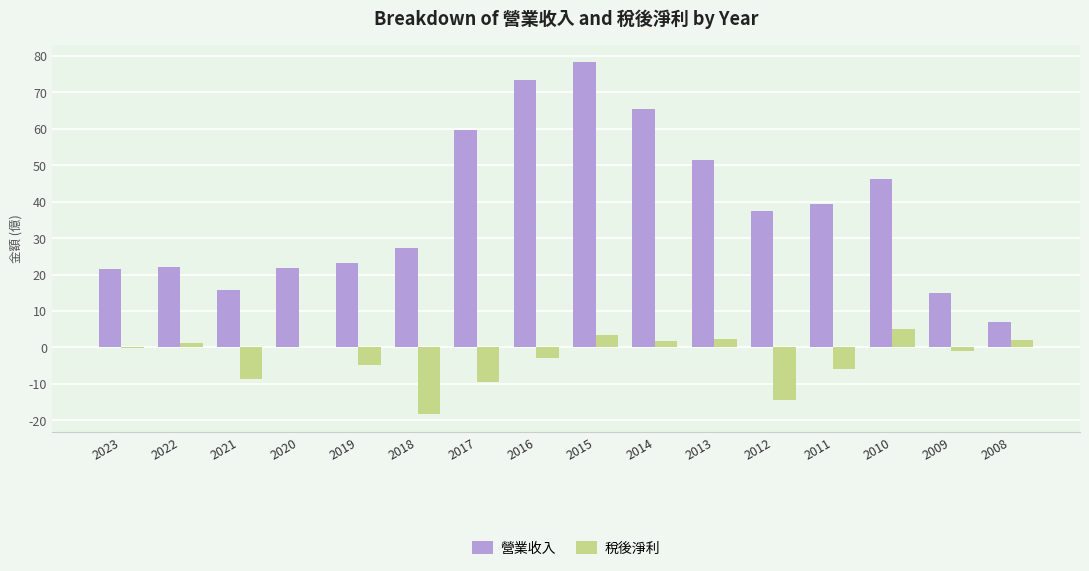

Is it true that 稅後淨利 equals 0.0 at 2020?

True